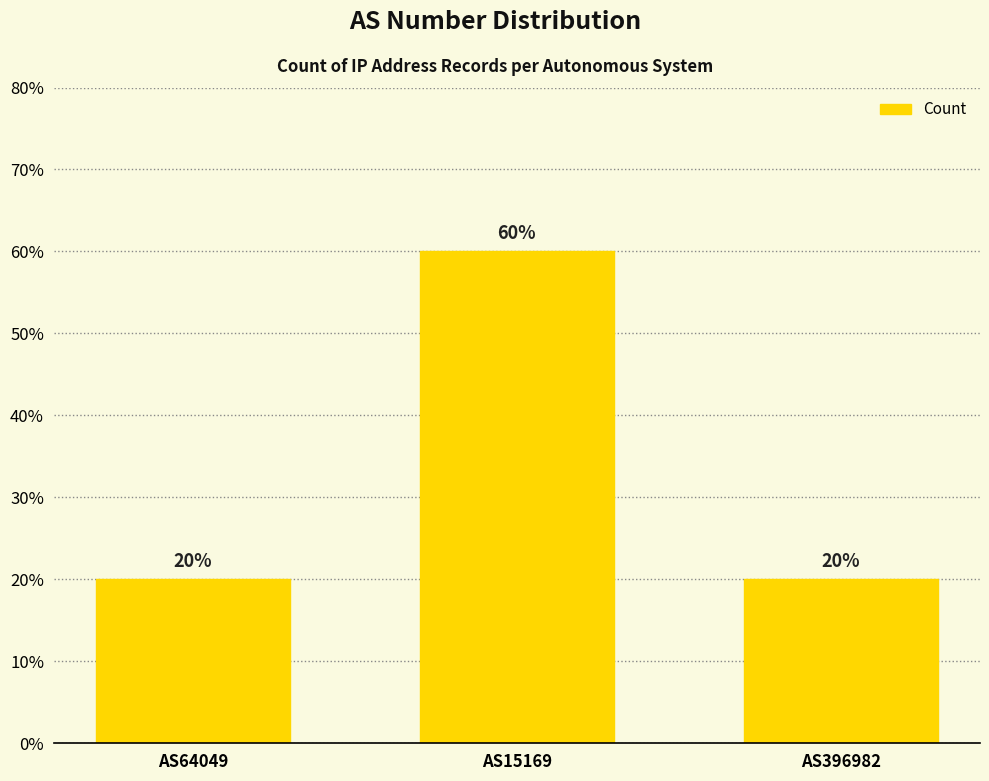

The chart shows a value of 0 at AS64049. True or false?

False